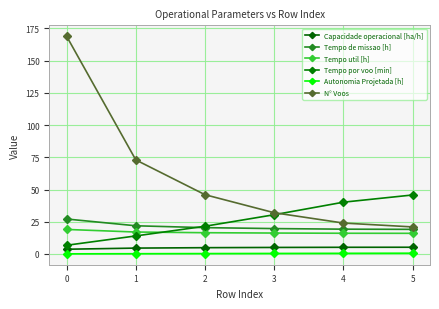

What are all the series names shown in the legend?

Capacidade operacional [ha/h], Tempo de missao [h], Tempo util [h], Tempo por voo [min], Autonomia Projetada [h], N° Voos